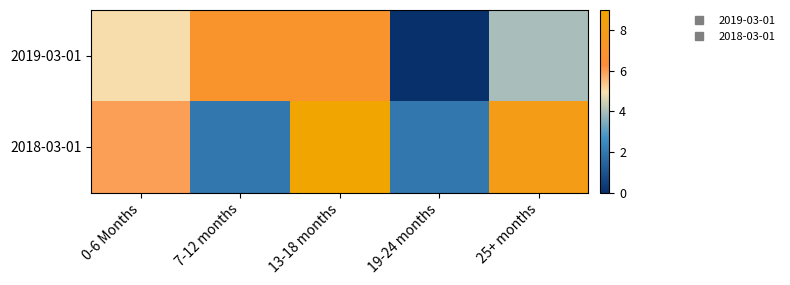

What is the spread (max minus min) of values at 25+ months?

4